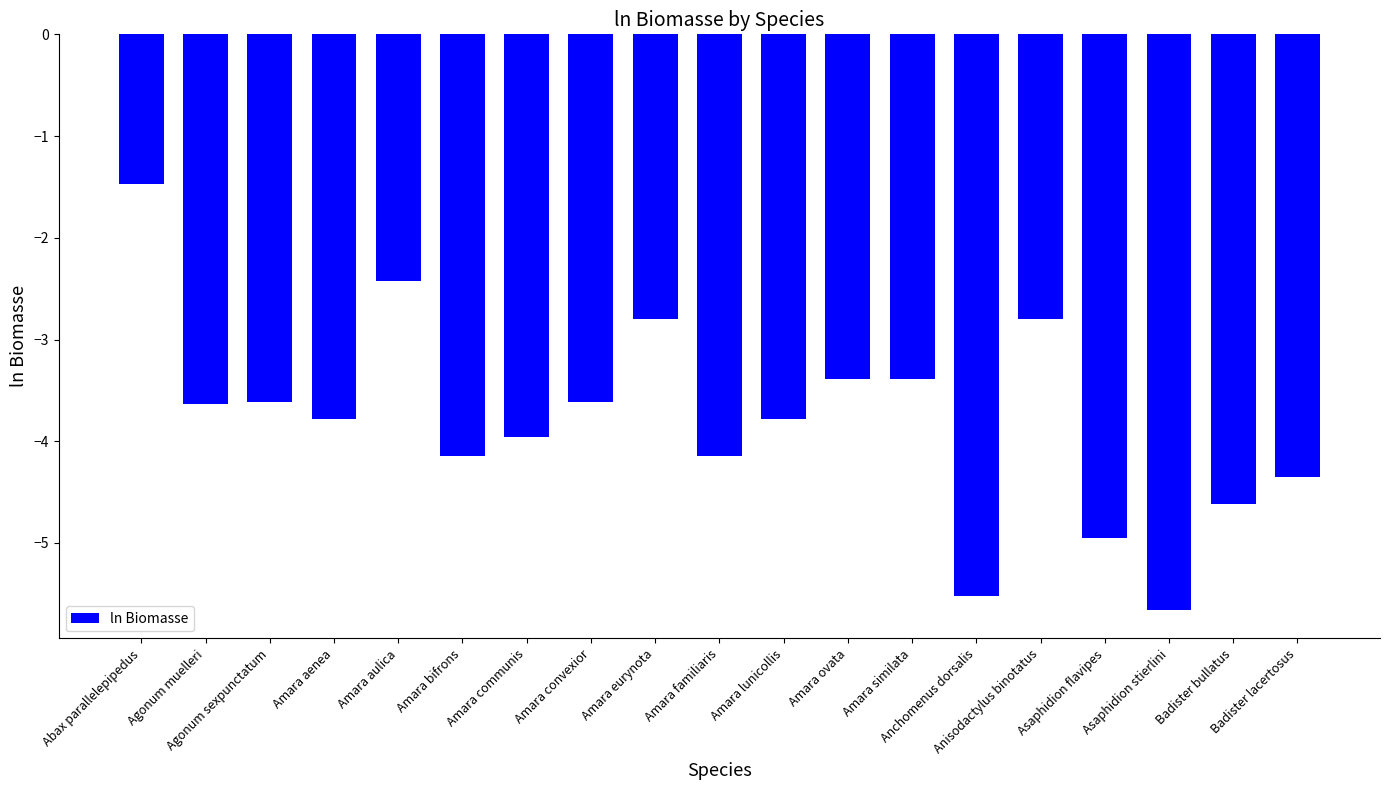

Are the bars horizontal?

No